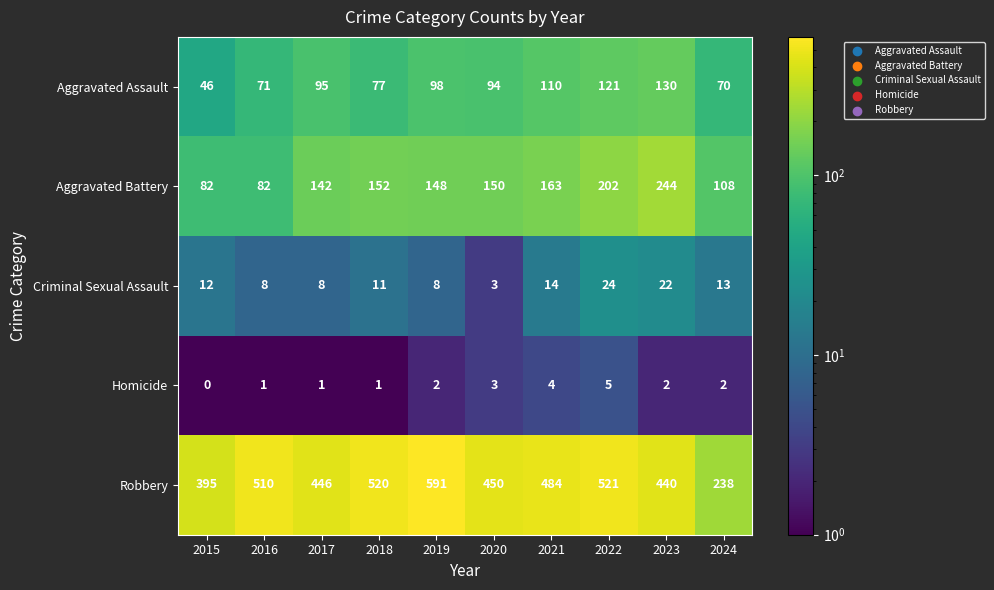

What is the maximum value shown in the chart?

591